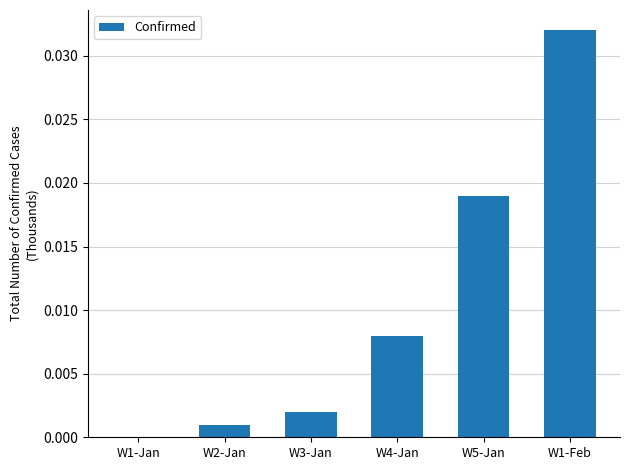

Which has a higher value, W4-Jan or W1-Feb?

W1-Feb